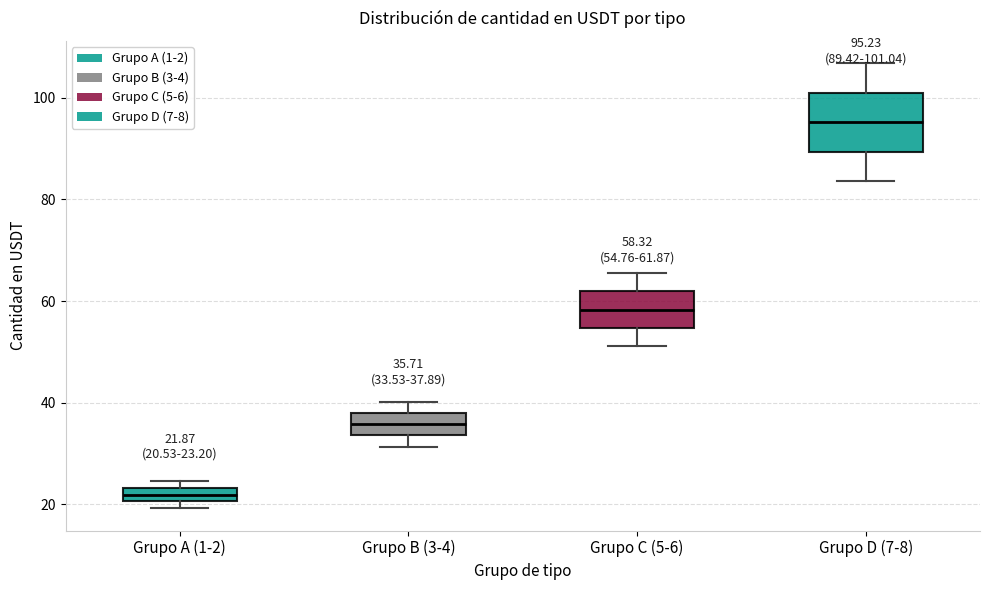

Which box has the lowest median line?

Grupo A (1-2)